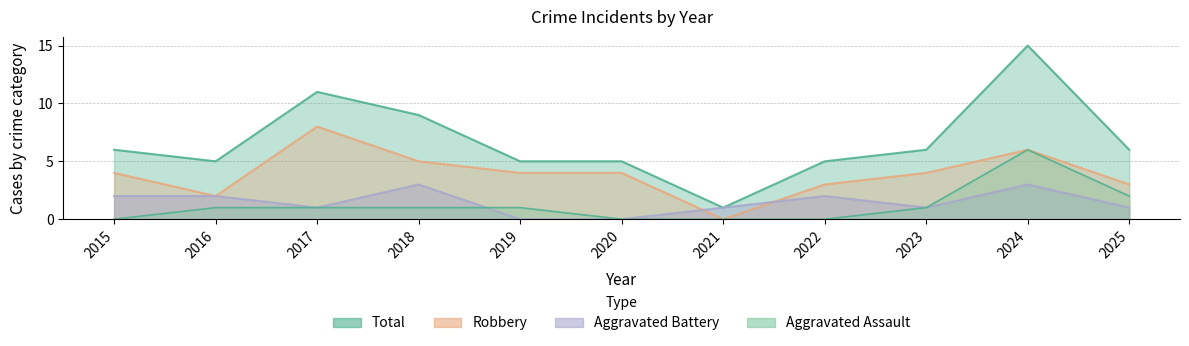

True or false: Total has a value of 15 at 2024.

True